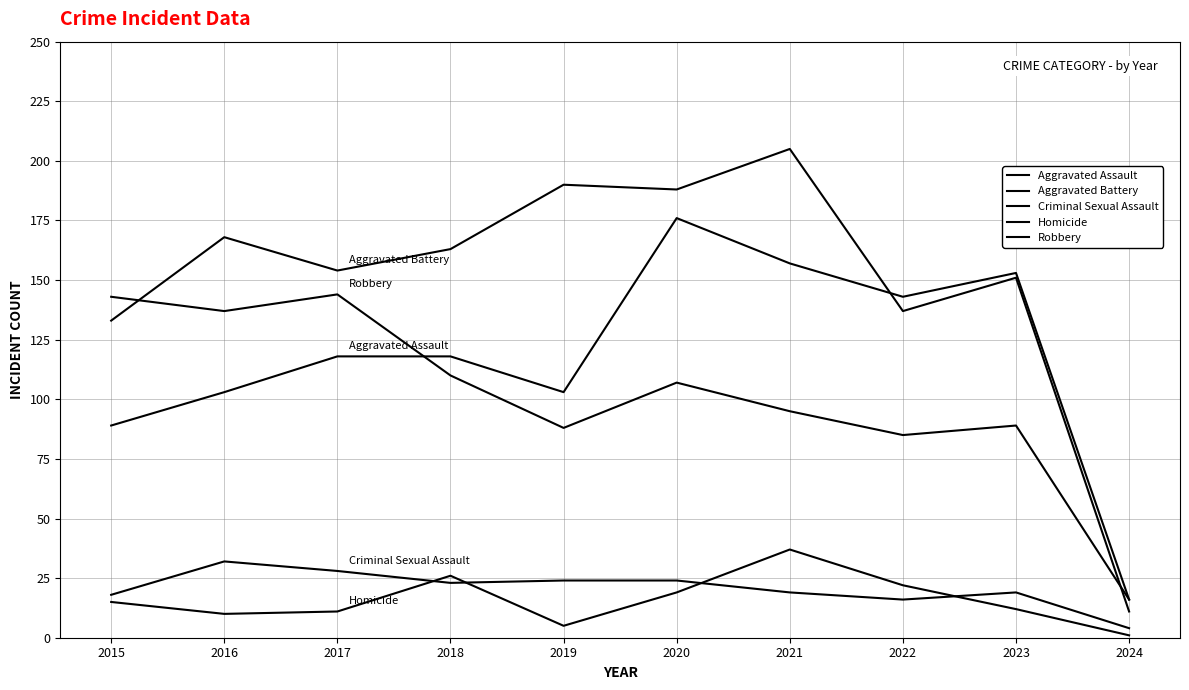

What is the average value of the Aggravated Assault series?

118